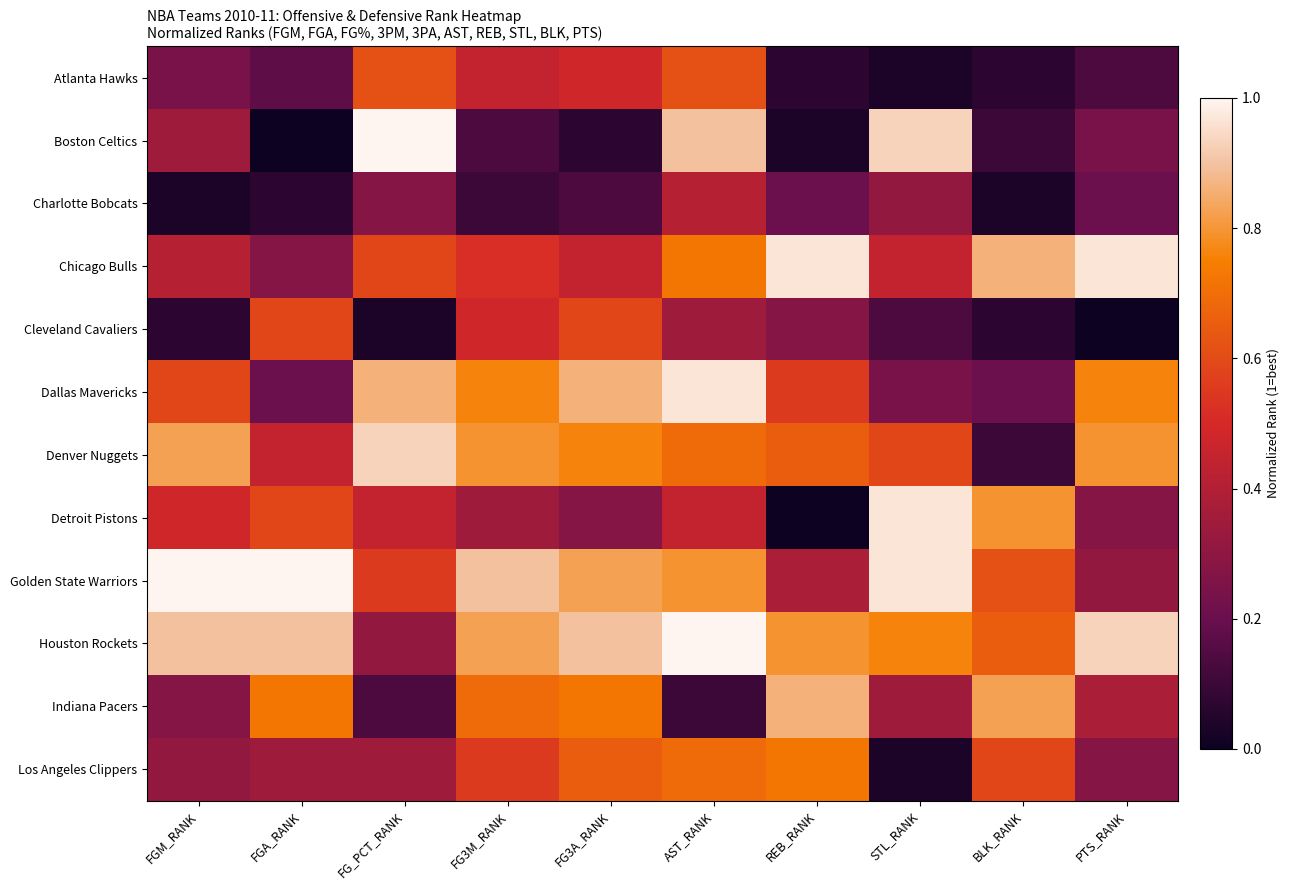

Reading left to right, extract all data points from this chart.

Atlanta Hawks: FGM_RANK=0.2	FGA_RANK=0.2	FG_PCT_RANK=0.6	FG3M_RANK=0.4	FG3A_RANK=0.5	AST_RANK=0.6	REB_RANK=0.1	STL_RANK=0.0	BLK_RANK=0.1	PTS_RANK=0.1
Boston Celtics: FGM_RANK=0.3	FGA_RANK=0.0	FG_PCT_RANK=1.0	FG3M_RANK=0.1	FG3A_RANK=0.1	AST_RANK=0.9	REB_RANK=0.0	STL_RANK=0.9	BLK_RANK=0.1	PTS_RANK=0.2
Charlotte Bobcats: FGM_RANK=0.0	FGA_RANK=0.1	FG_PCT_RANK=0.3	FG3M_RANK=0.1	FG3A_RANK=0.1	AST_RANK=0.4	REB_RANK=0.2	STL_RANK=0.3	BLK_RANK=0.0	PTS_RANK=0.2
Chicago Bulls: FGM_RANK=0.4	FGA_RANK=0.3	FG_PCT_RANK=0.6	FG3M_RANK=0.5	FG3A_RANK=0.4	AST_RANK=0.7	REB_RANK=1.0	STL_RANK=0.4	BLK_RANK=0.9	PTS_RANK=1.0
Cleveland Cavaliers: FGM_RANK=0.1	FGA_RANK=0.6	FG_PCT_RANK=0.0	FG3M_RANK=0.5	FG3A_RANK=0.6	AST_RANK=0.3	REB_RANK=0.3	STL_RANK=0.1	BLK_RANK=0.1	PTS_RANK=0.0
Dallas Mavericks: FGM_RANK=0.6	FGA_RANK=0.2	FG_PCT_RANK=0.9	FG3M_RANK=0.8	FG3A_RANK=0.9	AST_RANK=1.0	REB_RANK=0.6	STL_RANK=0.2	BLK_RANK=0.2	PTS_RANK=0.8
Denver Nuggets: FGM_RANK=0.8	FGA_RANK=0.4	FG_PCT_RANK=0.9	FG3M_RANK=0.8	FG3A_RANK=0.8	AST_RANK=0.7	REB_RANK=0.7	STL_RANK=0.6	BLK_RANK=0.1	PTS_RANK=0.8
Detroit Pistons: FGM_RANK=0.5	FGA_RANK=0.6	FG_PCT_RANK=0.4	FG3M_RANK=0.3	FG3A_RANK=0.3	AST_RANK=0.4	REB_RANK=0.0	STL_RANK=1.0	BLK_RANK=0.8	PTS_RANK=0.3
Golden State Warriors: FGM_RANK=1.0	FGA_RANK=1.0	FG_PCT_RANK=0.6	FG3M_RANK=0.9	FG3A_RANK=0.8	AST_RANK=0.8	REB_RANK=0.4	STL_RANK=1.0	BLK_RANK=0.6	PTS_RANK=0.3
Houston Rockets: FGM_RANK=0.9	FGA_RANK=0.9	FG_PCT_RANK=0.3	FG3M_RANK=0.8	FG3A_RANK=0.9	AST_RANK=1.0	REB_RANK=0.8	STL_RANK=0.8	BLK_RANK=0.7	PTS_RANK=0.9
Indiana Pacers: FGM_RANK=0.3	FGA_RANK=0.7	FG_PCT_RANK=0.1	FG3M_RANK=0.7	FG3A_RANK=0.7	AST_RANK=0.1	REB_RANK=0.9	STL_RANK=0.3	BLK_RANK=0.8	PTS_RANK=0.4
Los Angeles Clippers: FGM_RANK=0.3	FGA_RANK=0.3	FG_PCT_RANK=0.3	FG3M_RANK=0.6	FG3A_RANK=0.7	AST_RANK=0.7	REB_RANK=0.7	STL_RANK=0.0	BLK_RANK=0.6	PTS_RANK=0.3